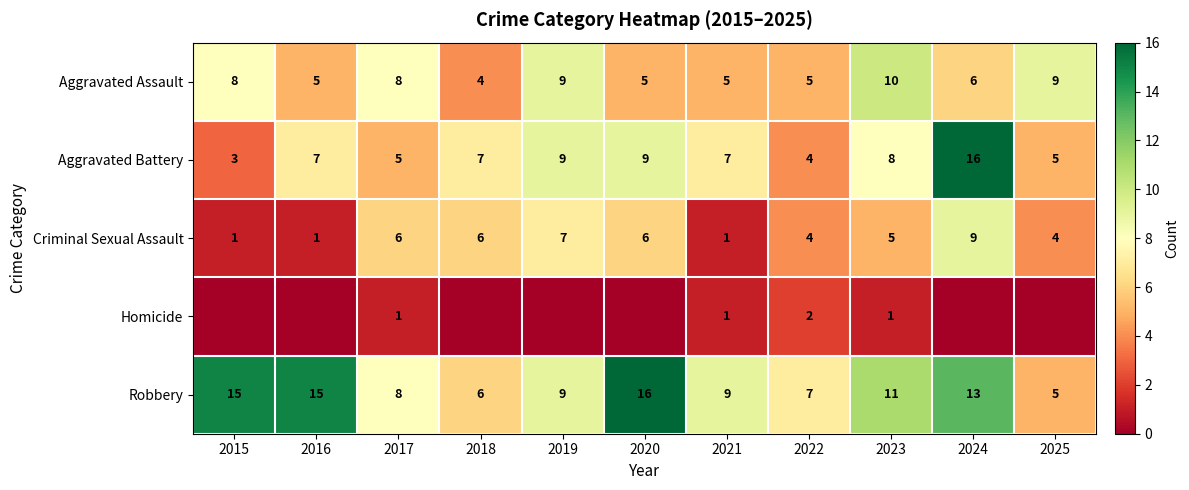

Between 2022 and 2023, which series saw the biggest shift?

Aggravated Assault